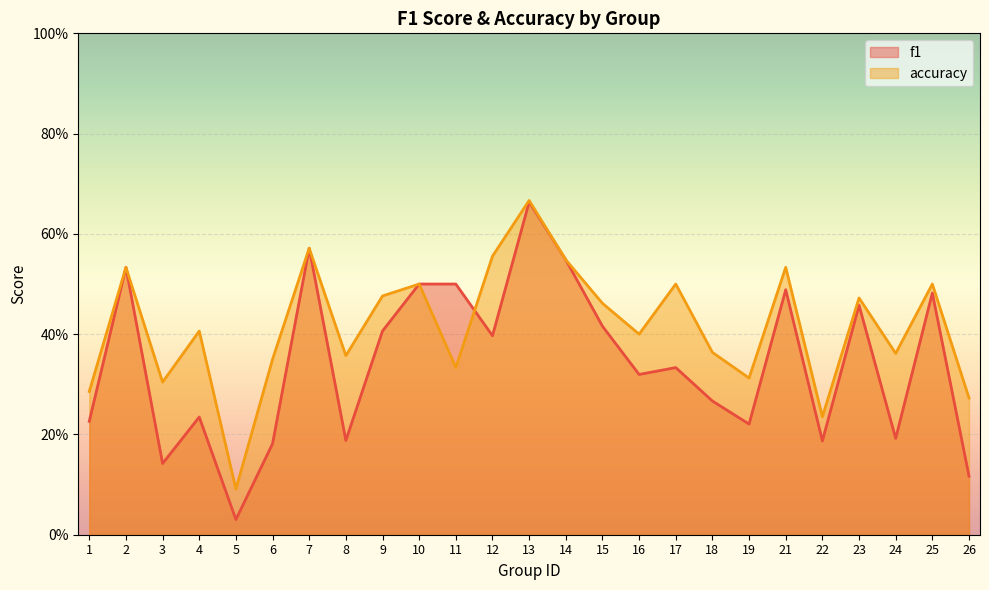

True or false: accuracy has more than 0 interior local peaks.

True